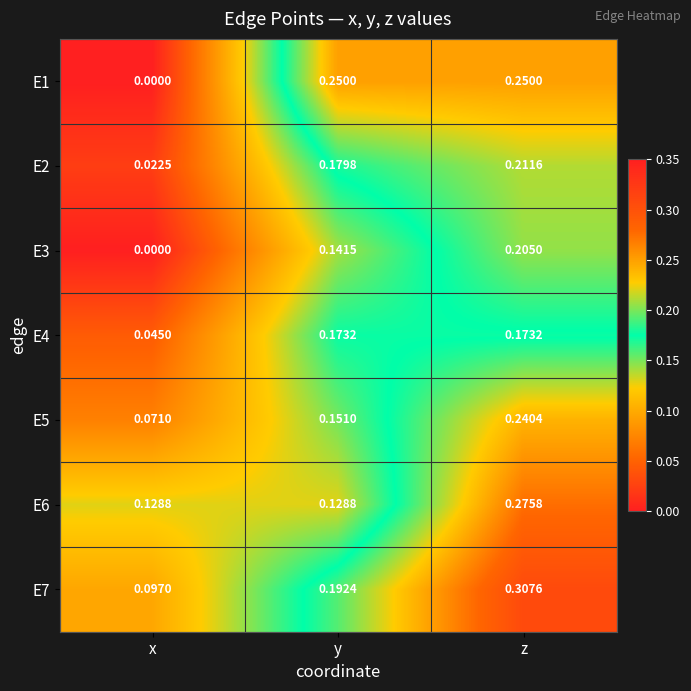

At which label is E7 closest to 0?

x